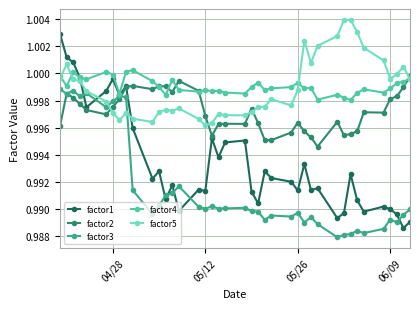

True or false: factor3 has more than 1 interior local peaks.

True